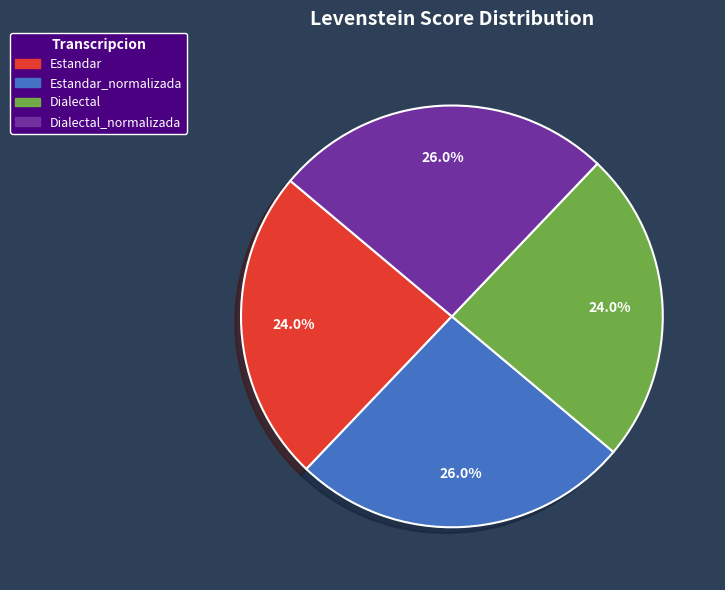

Is there a majority slice in this chart?

No